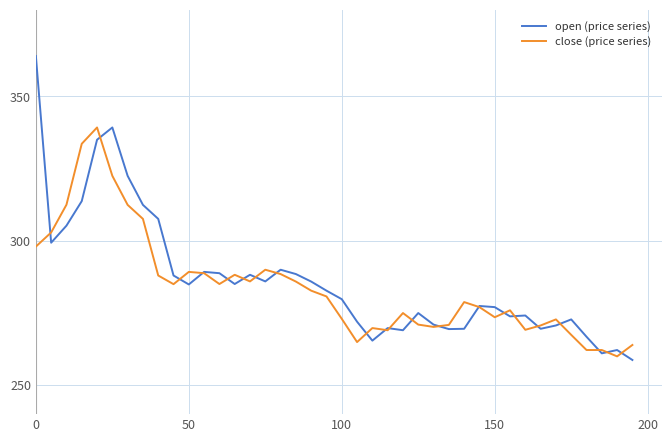

Which series ends up on top after the final intersection of open (price series) and close (price series)?

close (price series)